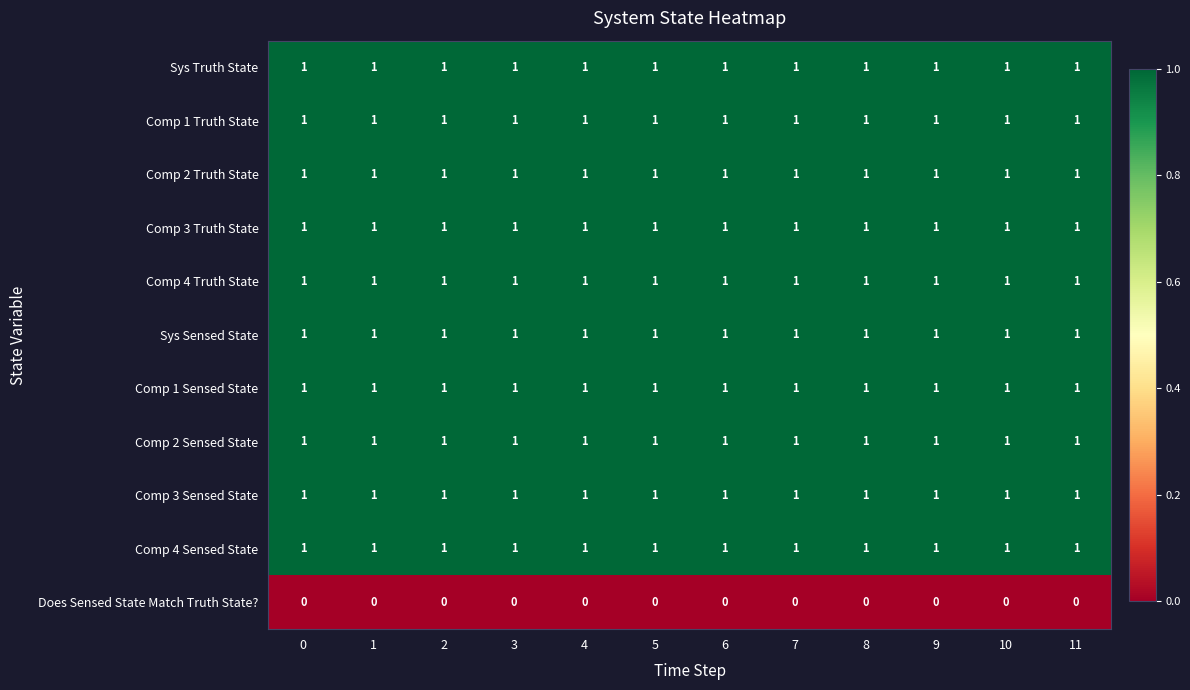

At how many categories does at least one series exceed 0?

12